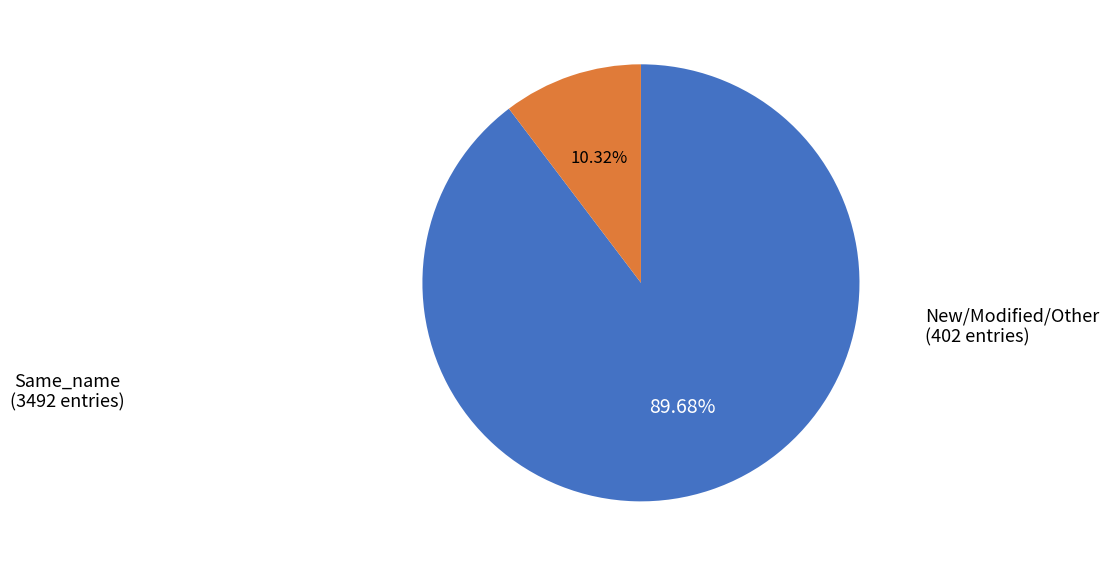

Does any single category account for the majority?

Yes